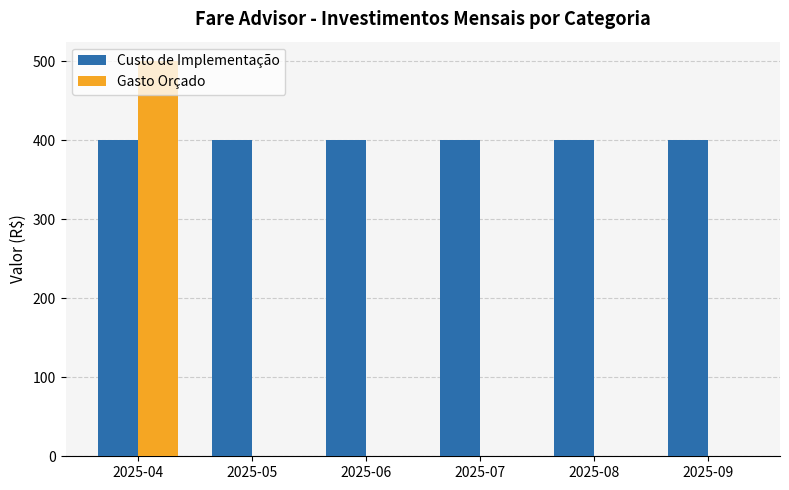

Which category has the highest value in the Gasto Orçado series?

2025-04